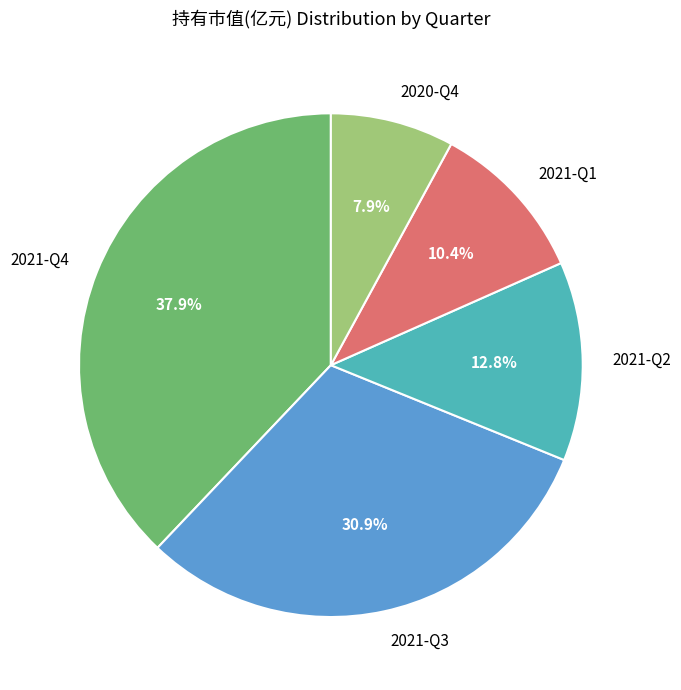

True or false: 2020-Q4 accounts for 8% of the total.

True